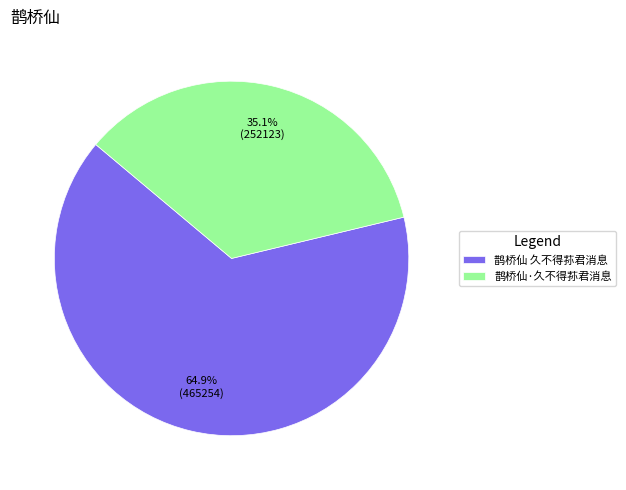

Which category has the smallest portion of the pie?

鹊桥仙·久不得荪君消息